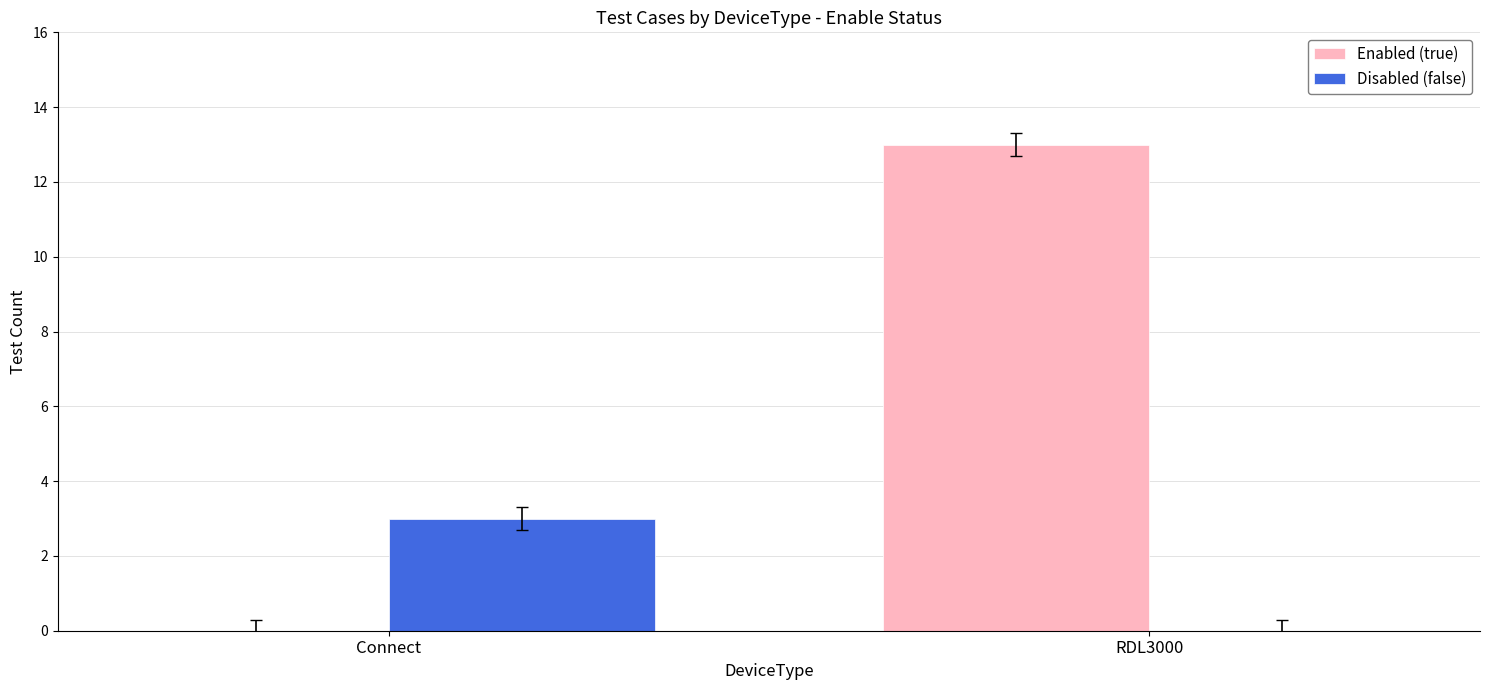

Which series has the largest total across all categories?

Enabled (true)